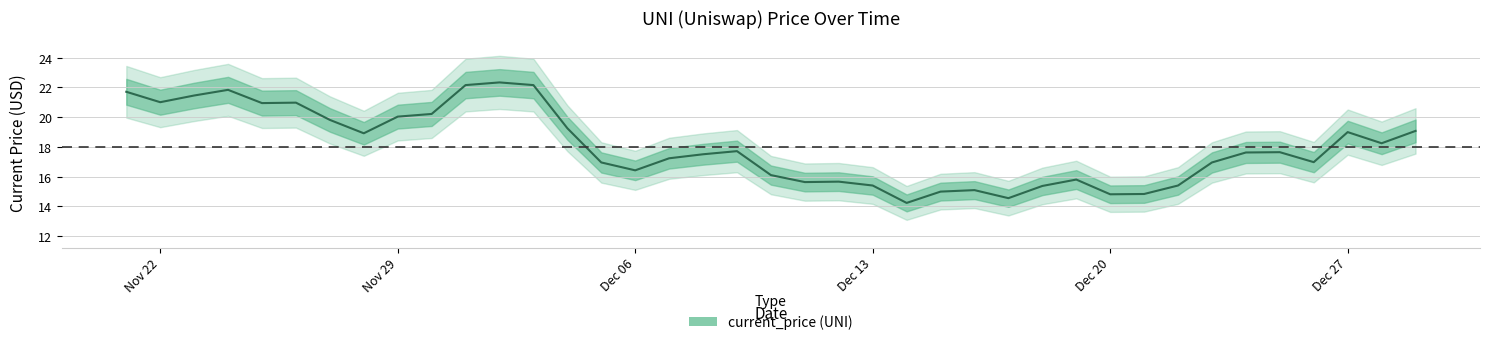

What is the difference between the maximum and minimum values?

8.1